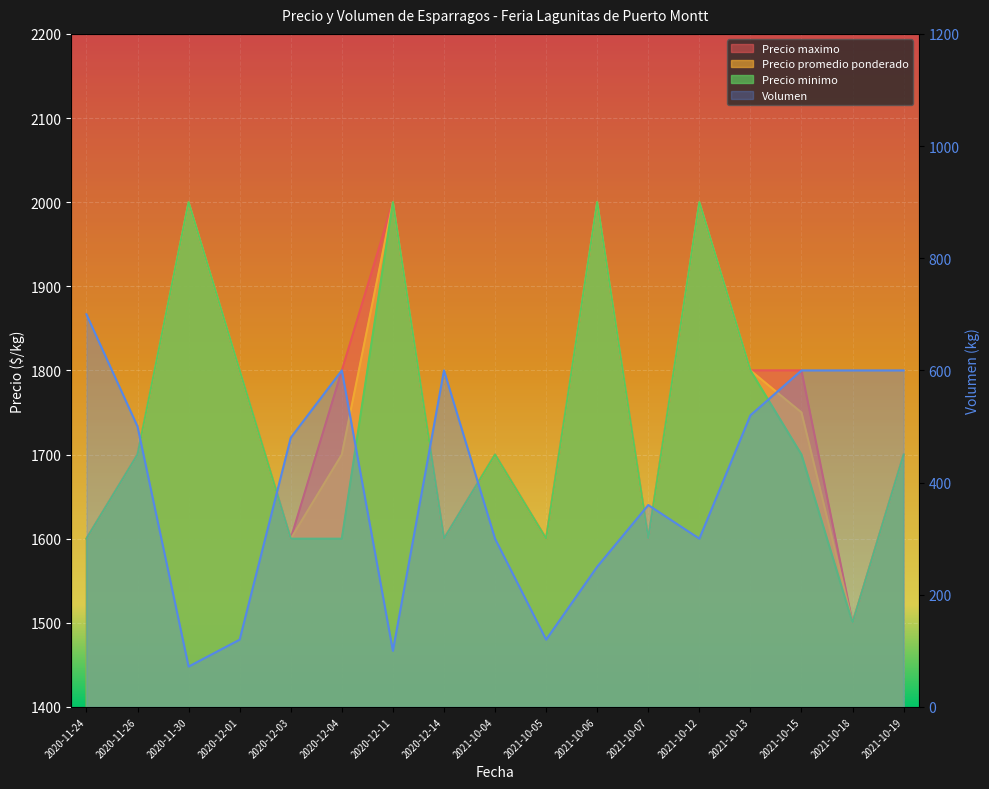

At which label does Precio promedio ponderado reach its minimum?

2021-10-18